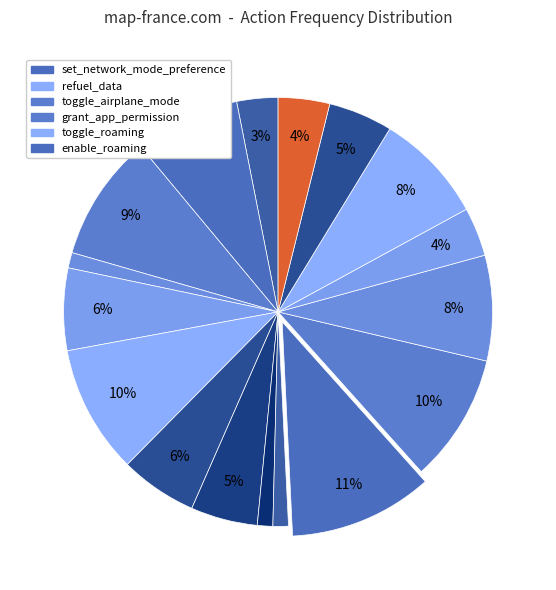

Which slice is the largest?

set_network_mode_preference